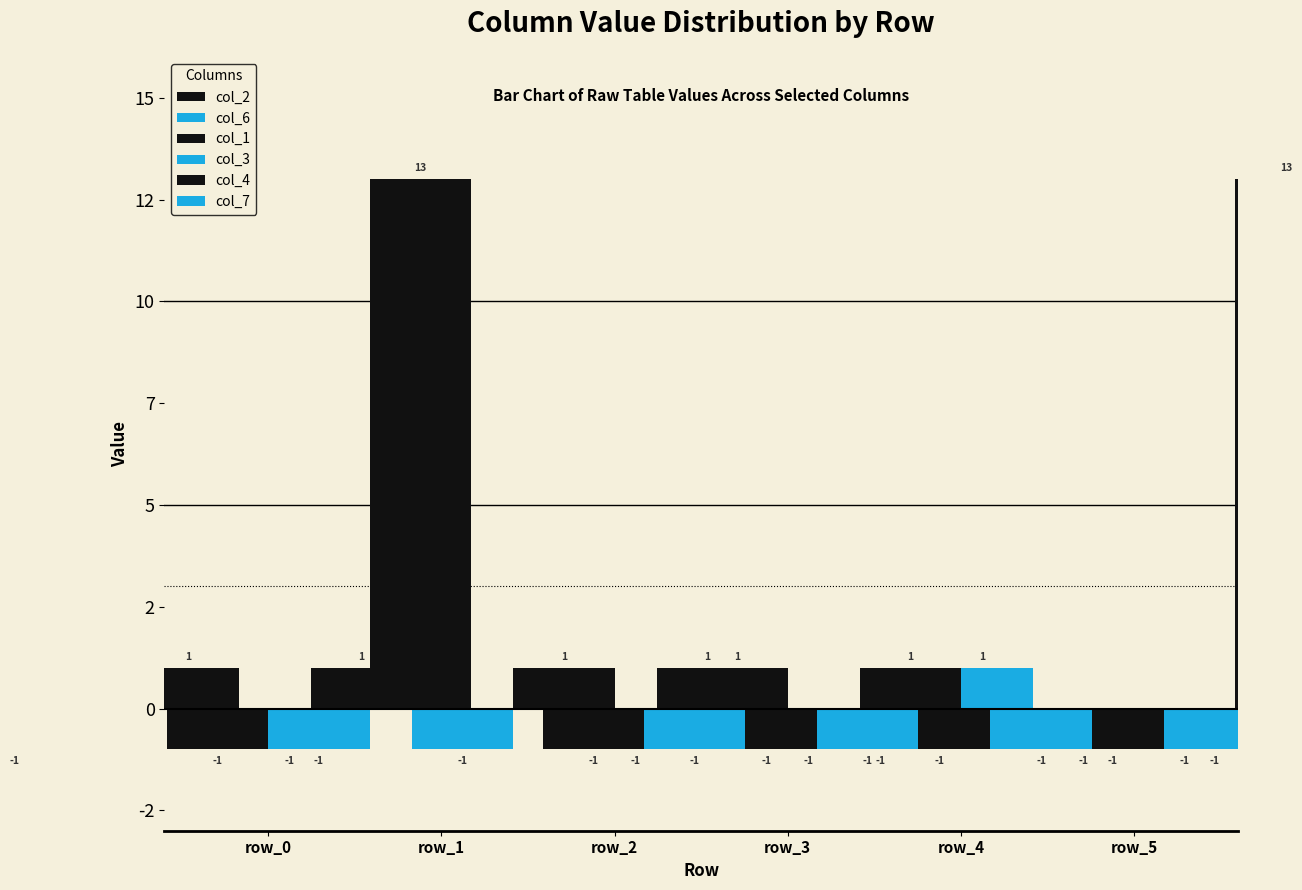

How many data points in col_4 are above -1?

2